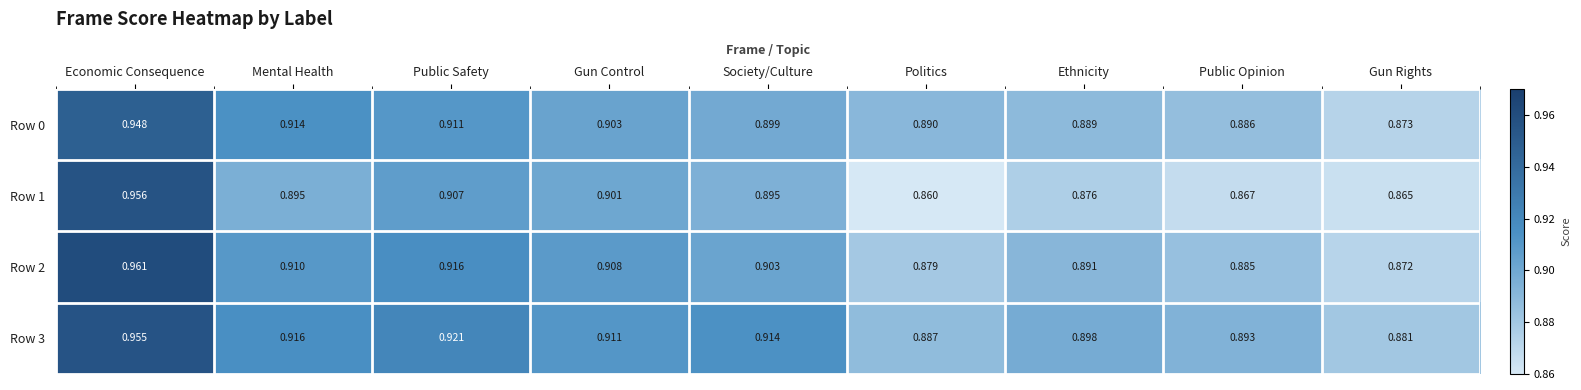

List the labels in order of Row 2 value, smallest first.

Gun Rights, Politics, Public Opinion, Ethnicity, Society/Culture, Gun Control, Mental Health, Public Safety, Economic Consequence